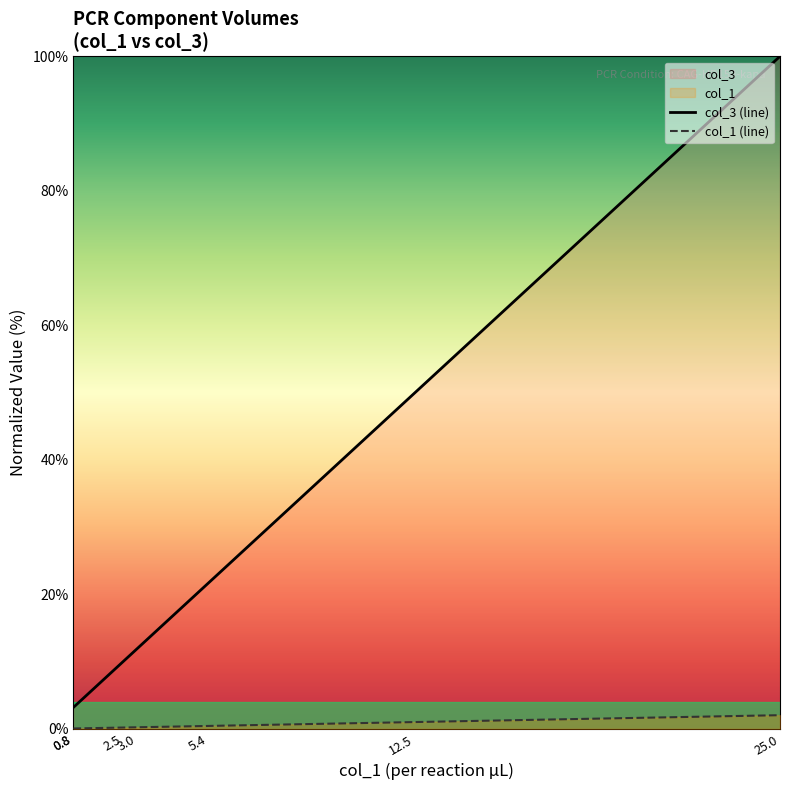

Is the value of col_3 (line) at 3.0 greater than the value of col_1 (line) at 0.8?

Yes